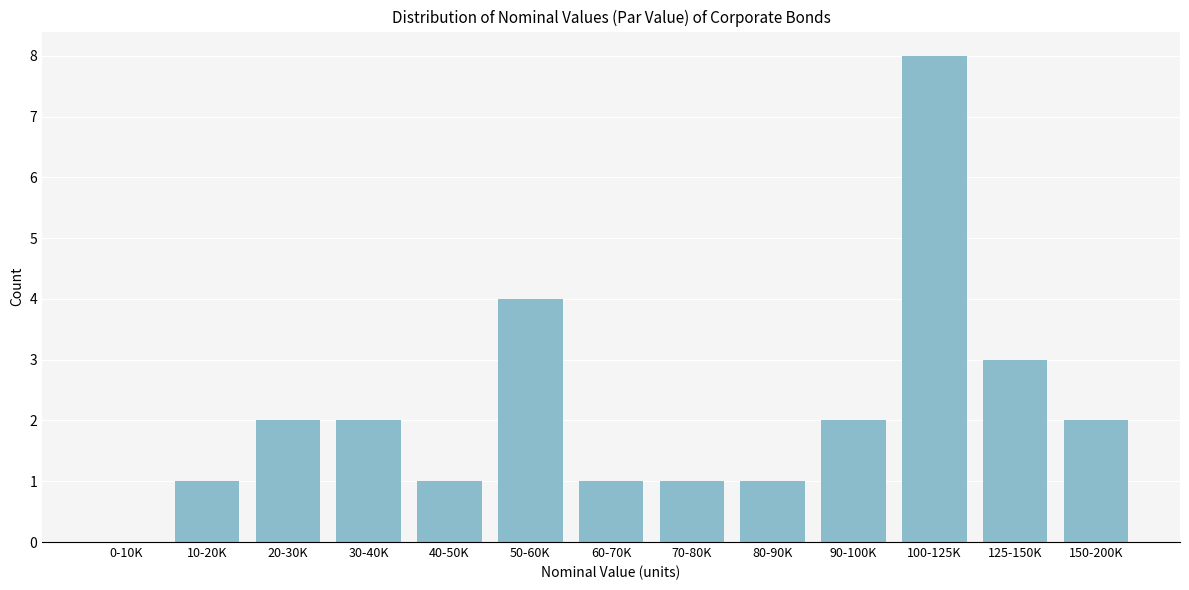

Reading right to left, list all the values displayed in this chart.

150-200K=2	125-150K=3	100-125K=8	90-100K=2	80-90K=1	70-80K=1	60-70K=1	50-60K=4	40-50K=1	30-40K=2	20-30K=2	10-20K=1	0-10K=0